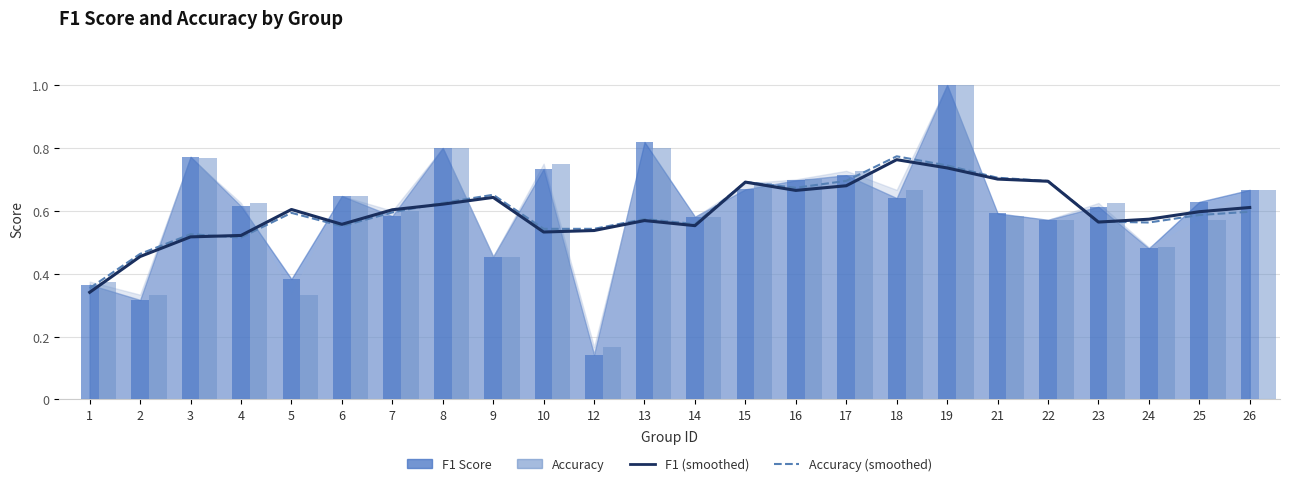

Read the accuracy (smoothed) value at 10.

0.5